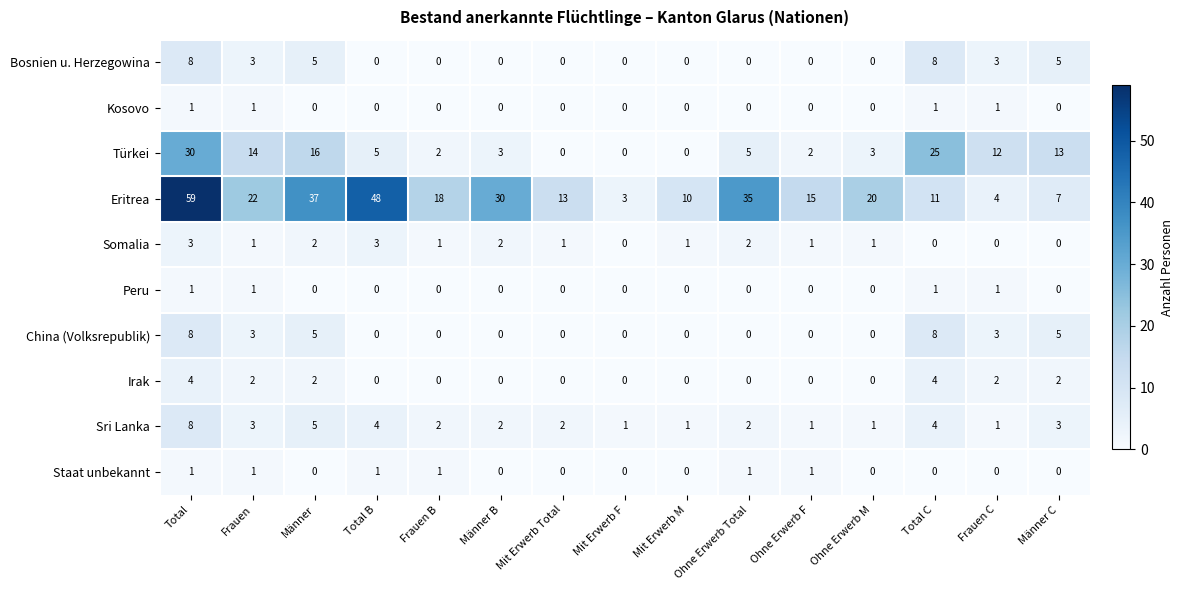

What is the sum of the Türkei values at Männer and Frauen C?

28